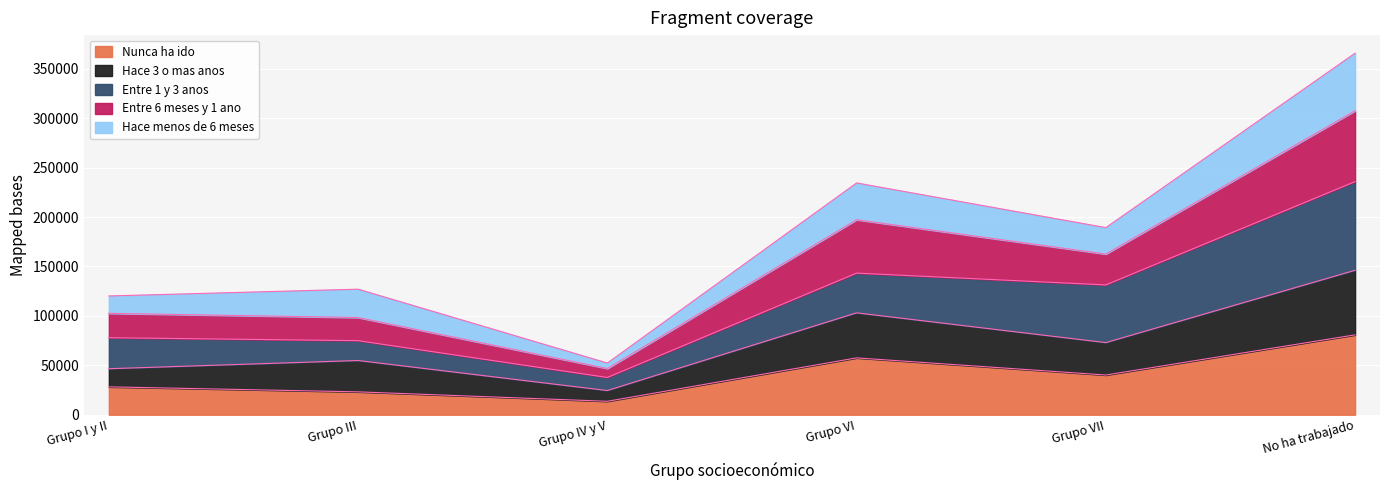

How many lines are shown in the chart?

5